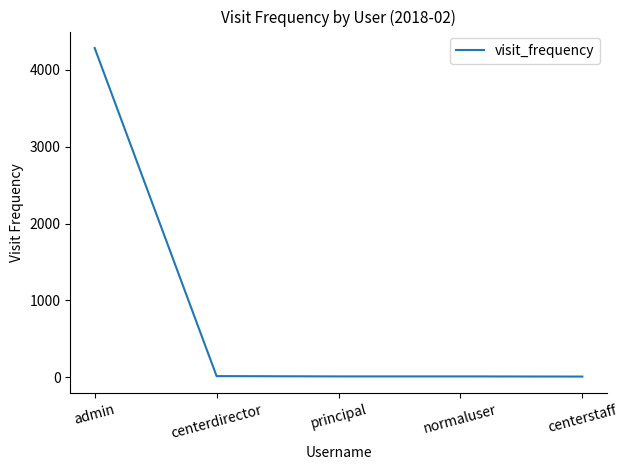

Between normaluser and admin, which is larger?

admin